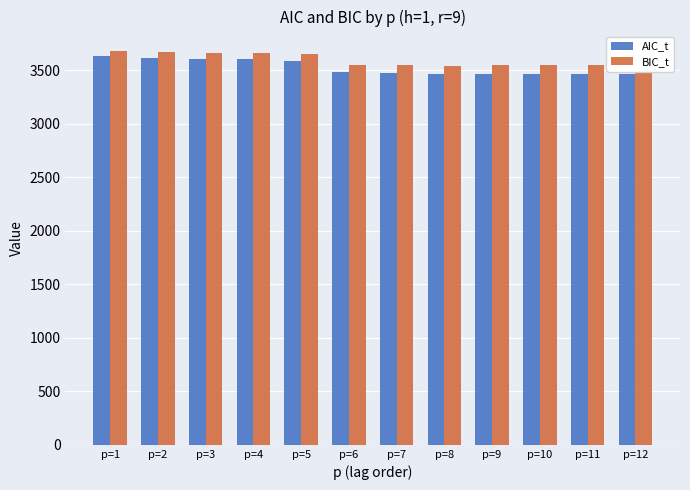

What is the sum of all AIC_t values?

42320.4